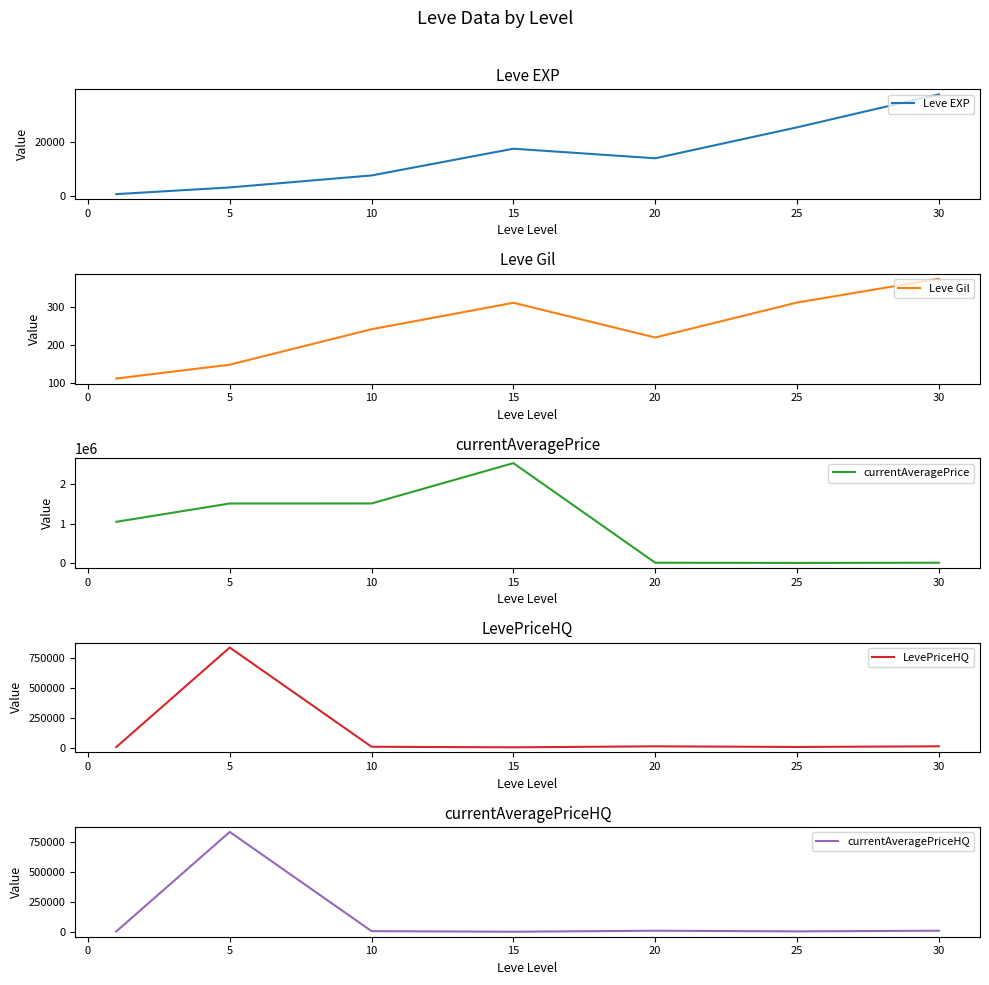

What is the maximum value for currentAveragePriceHQ?

837333.3